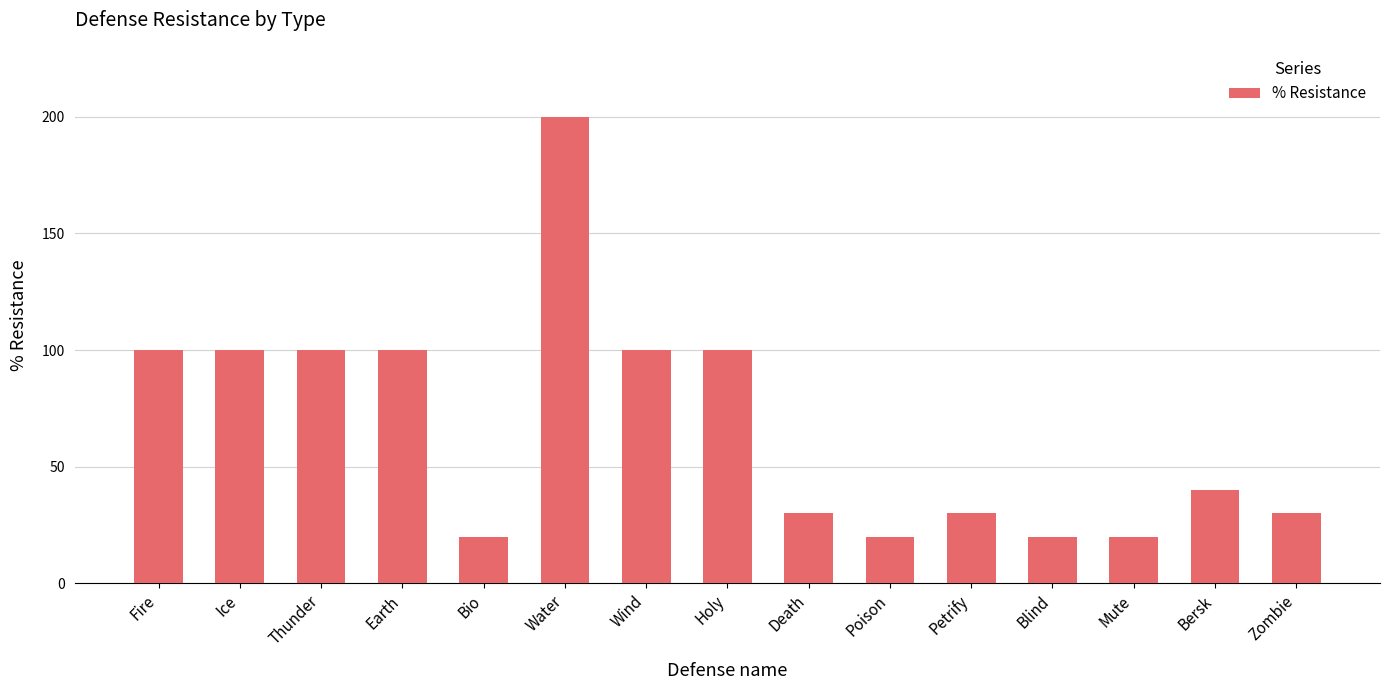

How many bars are there in total?

15